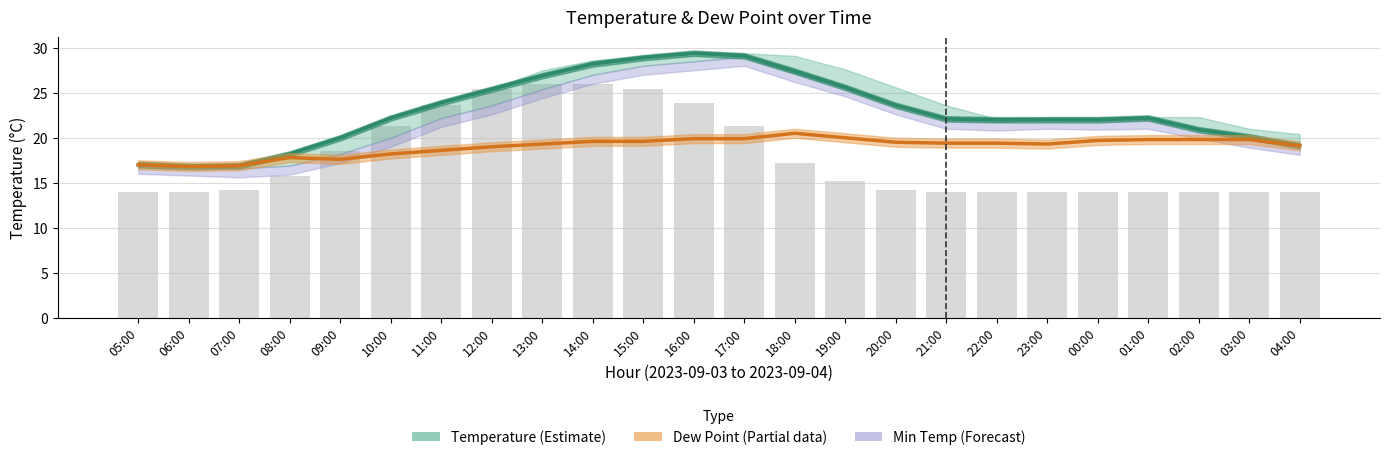

Reading left to right, what are all the values shown in this chart?

Temperature (Estimate): 17.0	16.8	16.9	18.2	20.0	22.2	23.9	25.4	26.9	28.2	28.9	29.4	29.1	27.4	25.6	23.6	22.1	22.0	22.0	22.0	22.2	20.9	20.1	19.1
Dew Point (Partial): 17.0	16.8	16.9	17.8	17.6	18.2	18.6	19.0	19.3	19.6	19.6	19.9	19.9	20.5	20.0	19.5	19.4	19.4	19.3	19.7	19.8	19.8	19.8	19.1
Solar Radiation (scaled): 14.0	14.0	14.1	15.8	18.5	21.3	23.6	25.5	26.0	26.0	25.4	23.9	21.3	17.2	15.2	14.2	14.0	14.0	14.0	14.0	14.0	14.0	14.0	14.0